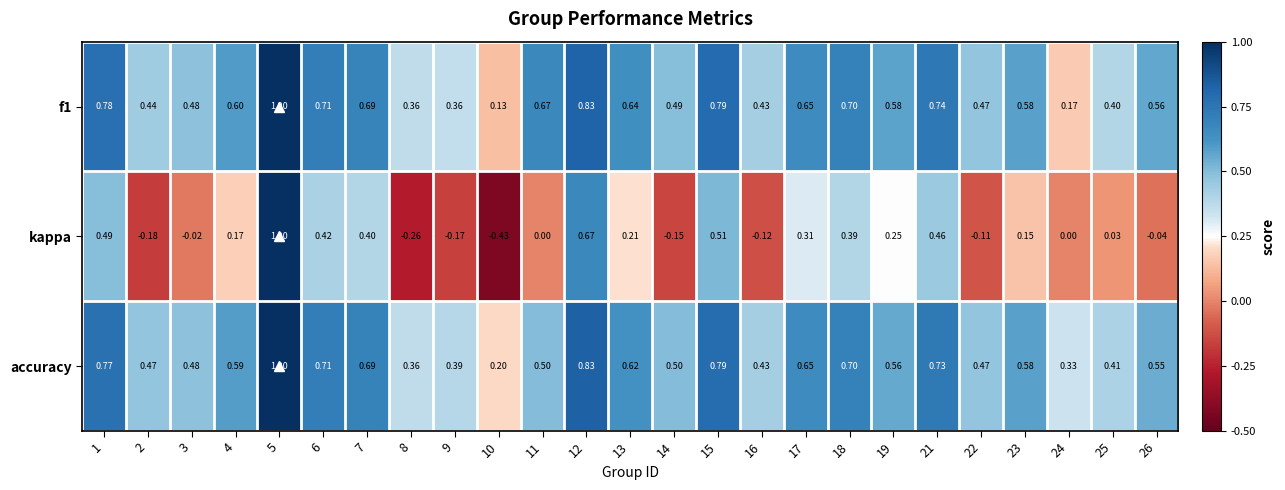

Which series has the largest total across all categories?

accuracy